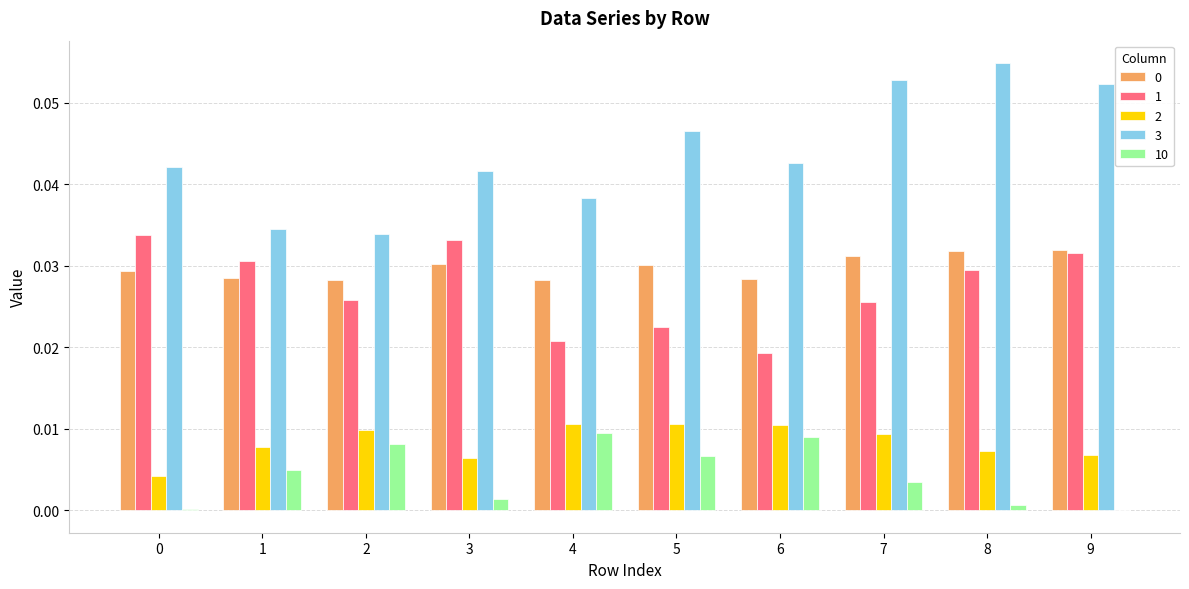

The value of 10 at 0 is 0.0. True or false?

True